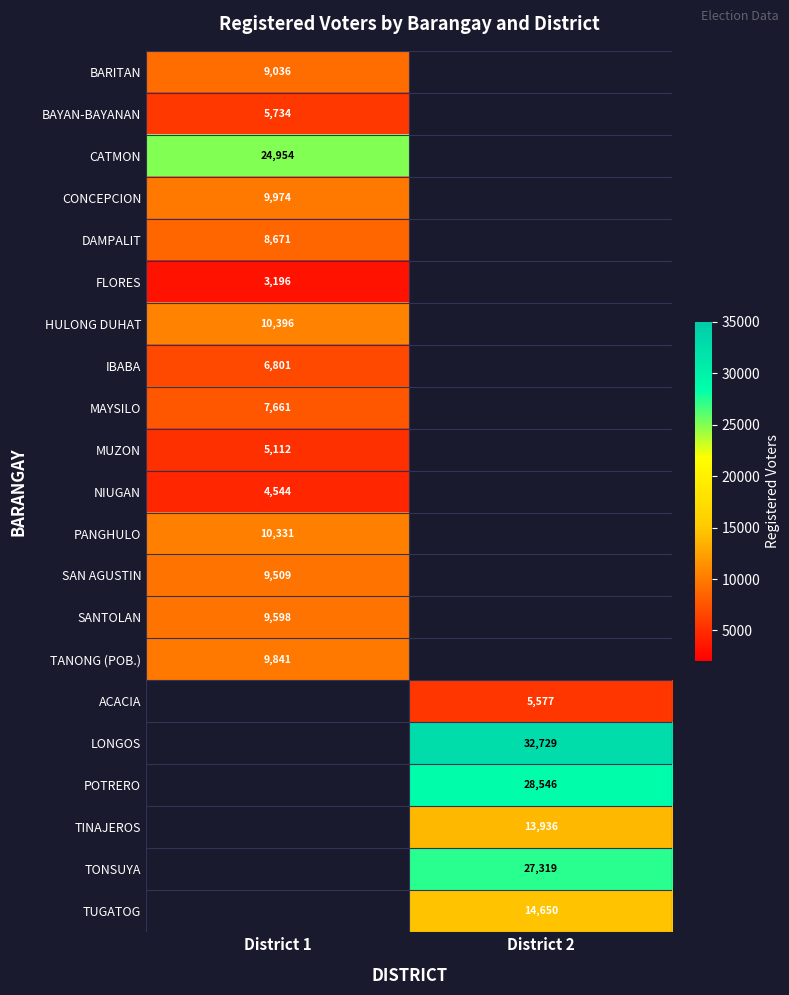

Is it true that TUGATOG equals 20523 at District 2?

False